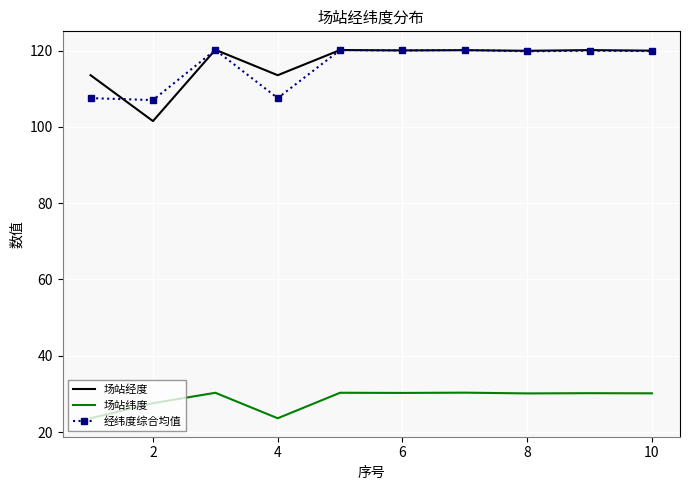

True or false: 经纬度综合均值 has more than 0 interior local peaks.

True